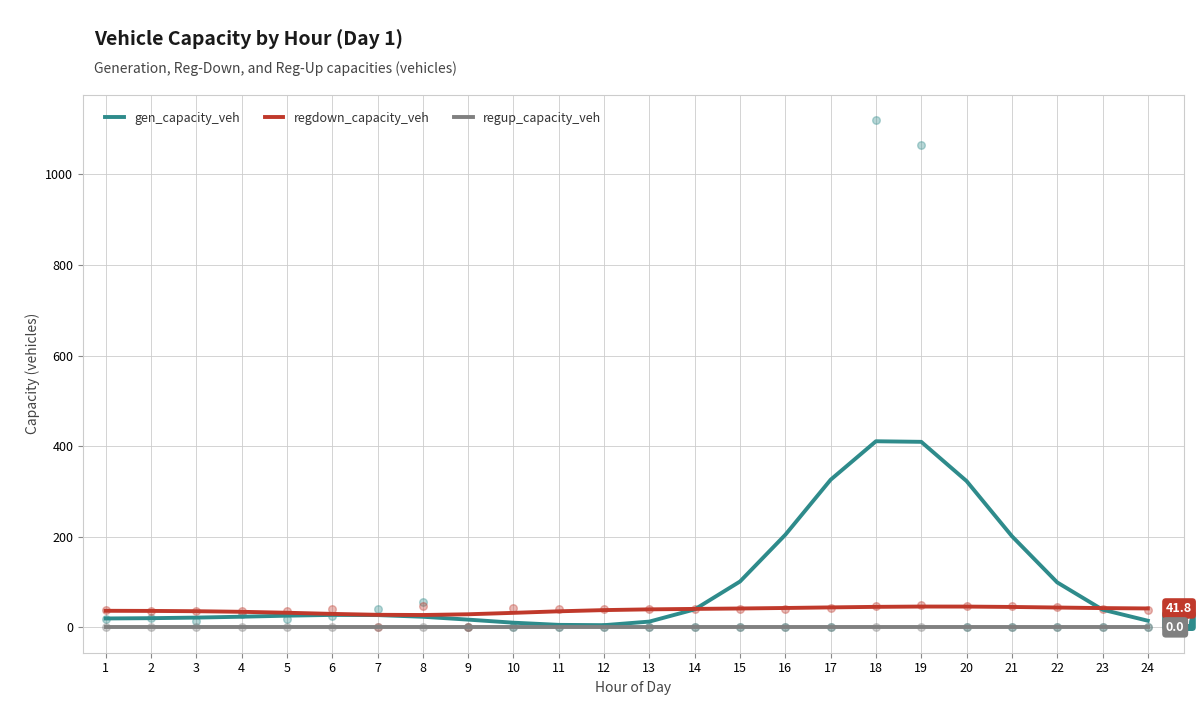

Which series reaches the minimum Y coordinate?

regup_capacity_veh